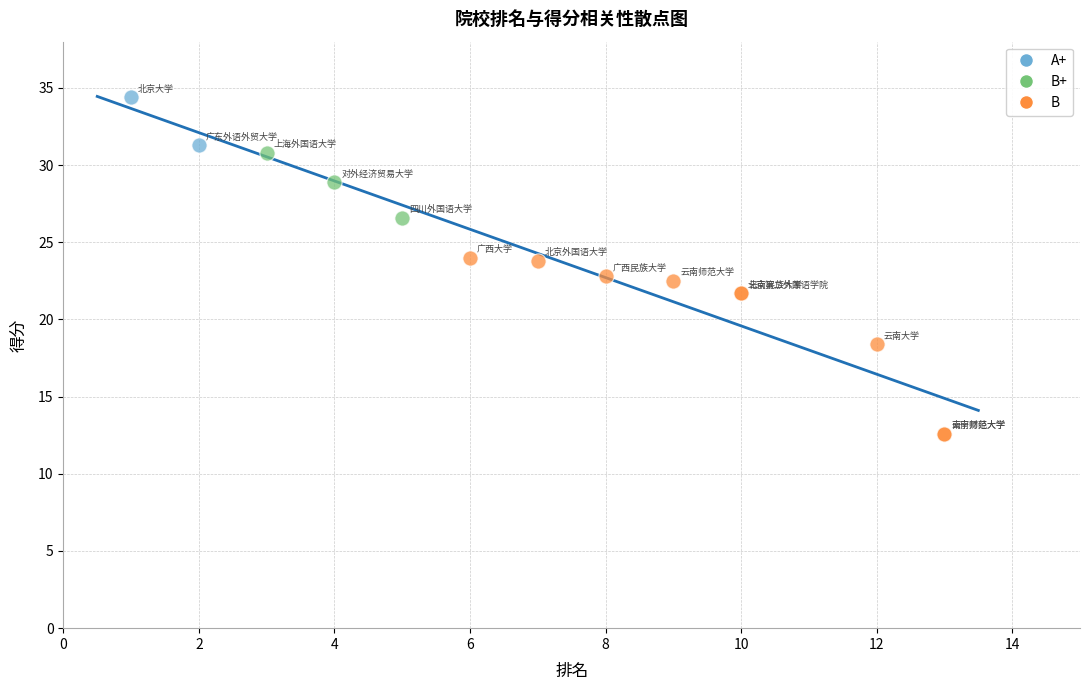

Which series contains the lowest Y value?

B